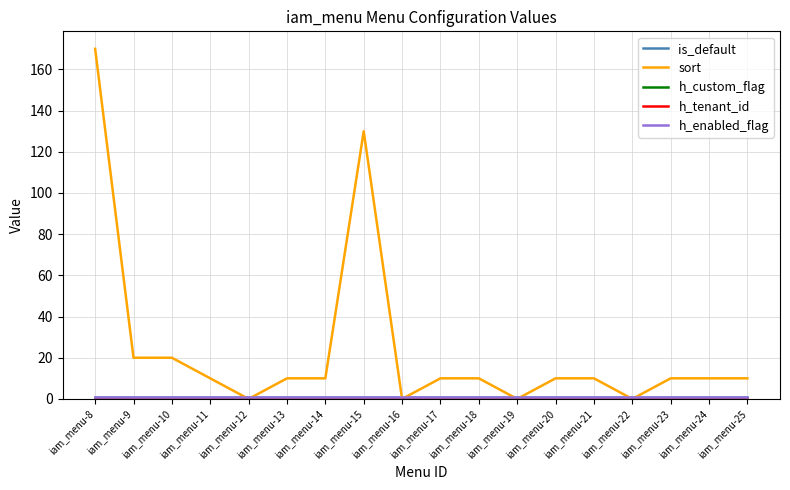

At which category is the sum across all series the highest?

iam_menu-8